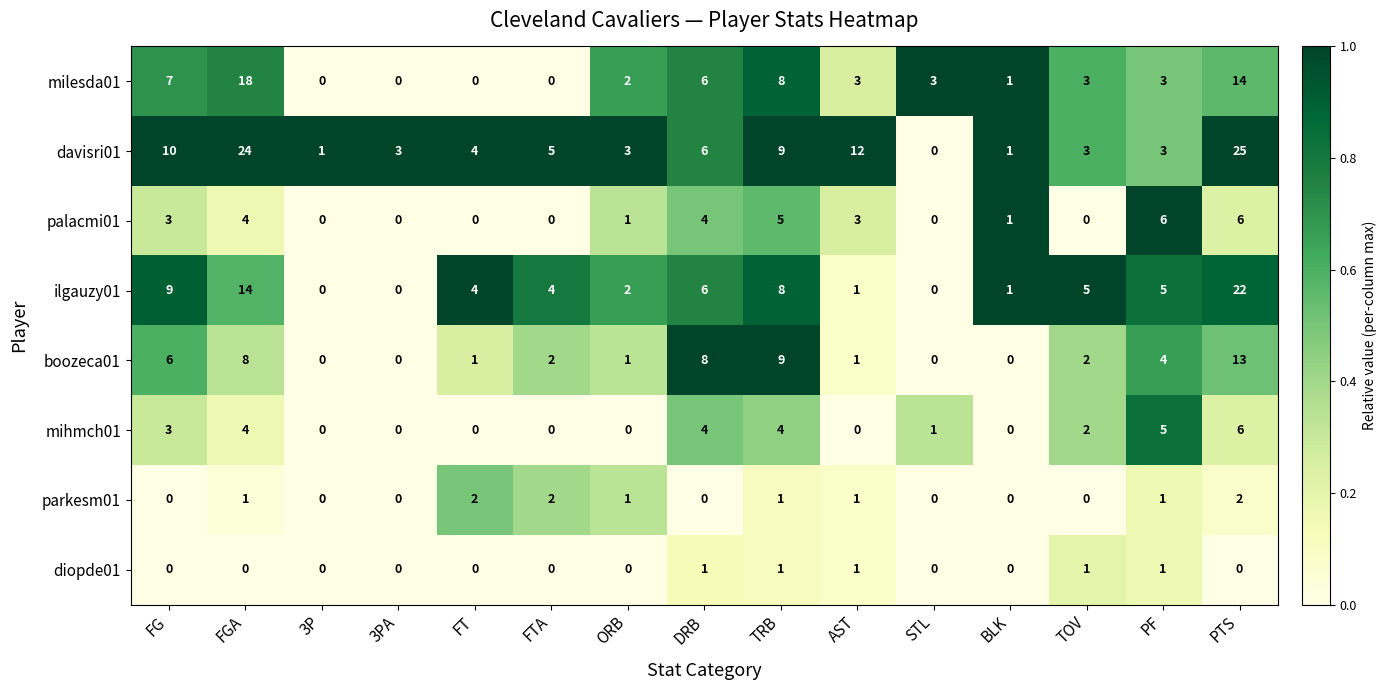

True or false: davisri01 has a value of 2 at DRB.

False